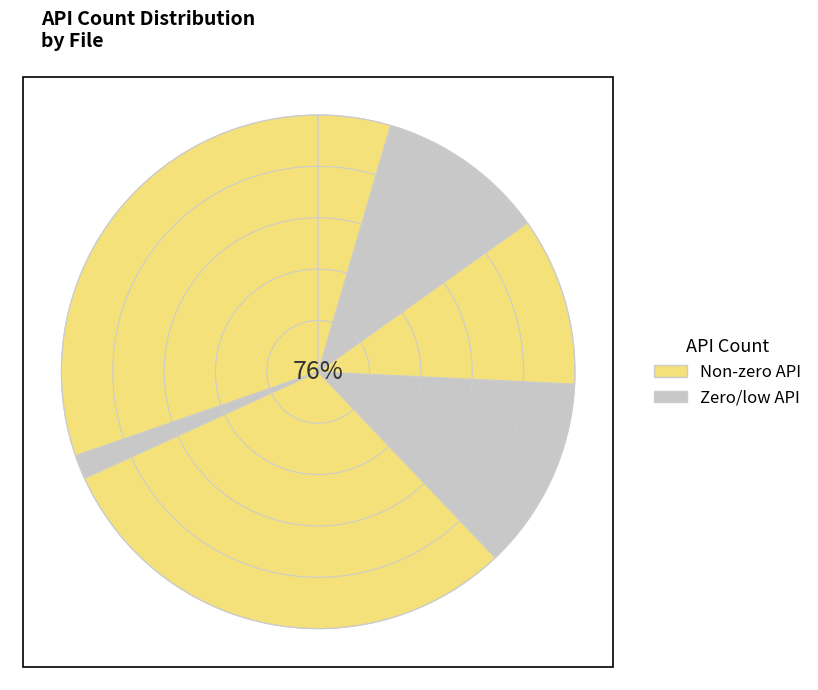

Rank the categories by value from lowest to highest.

data.py, models.py, main_bdclstm.py, main_small.py, main.py, CLSTM.py, losses.py